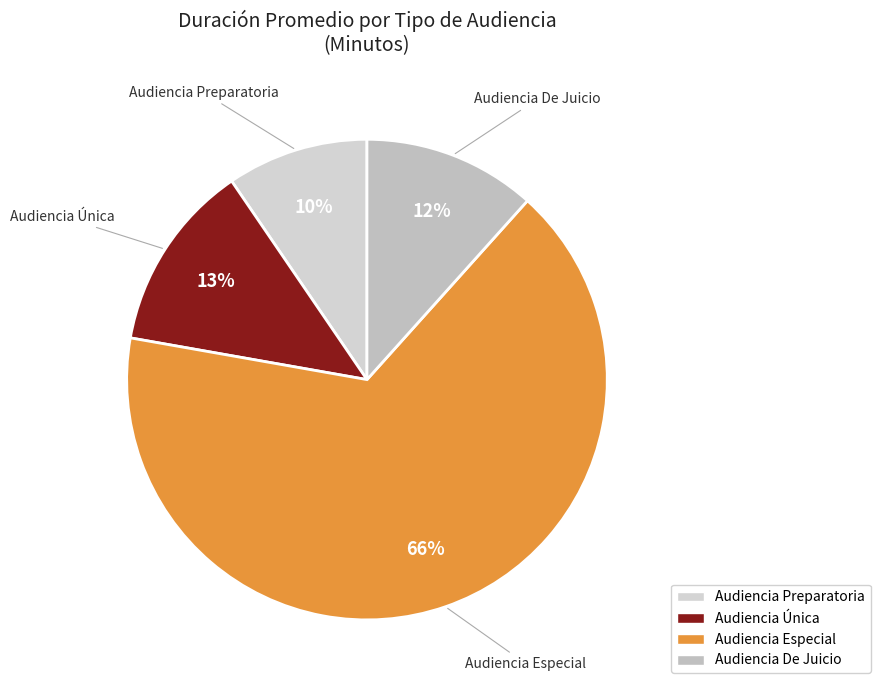

Combined, do Audiencia De Juicio and Audiencia Preparatoria account for over 50%?

No